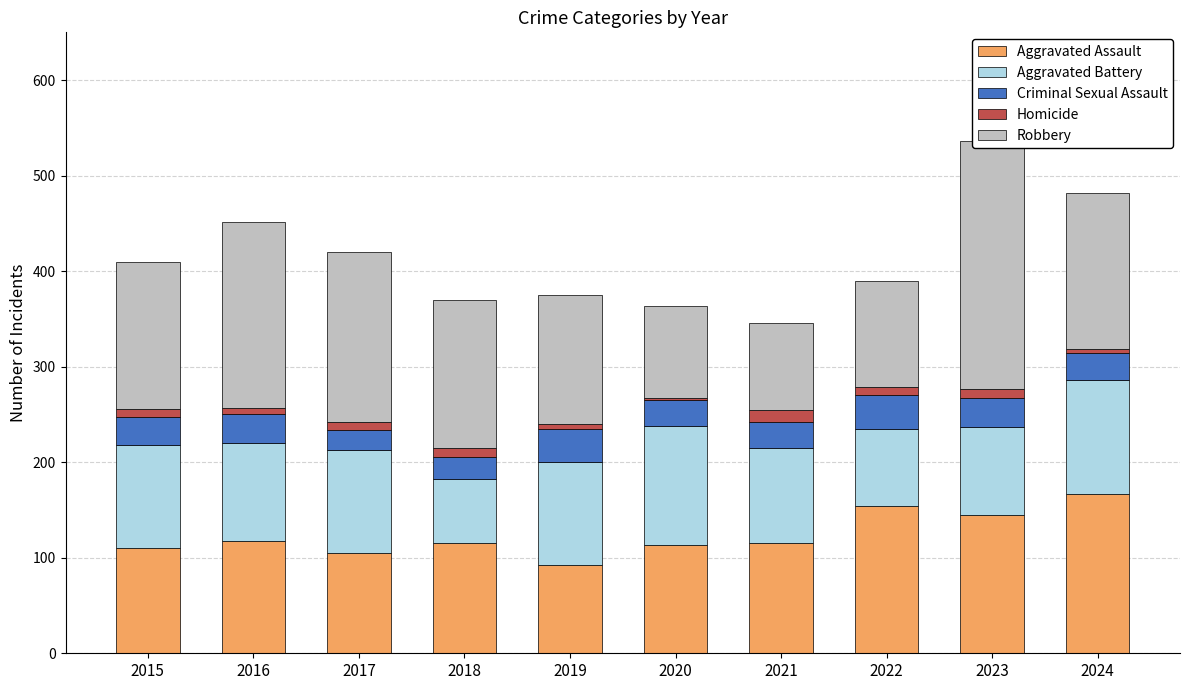

Is the value of Aggravated Battery at 2017 greater than the value of Criminal Sexual Assault at 2017?

Yes